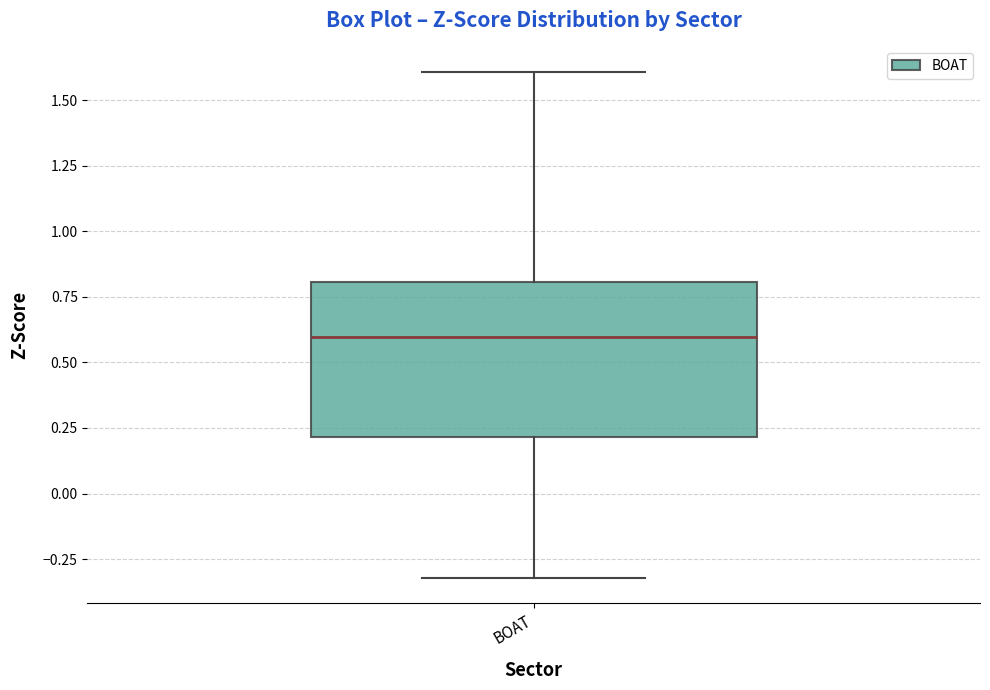

Where is the upper edge of the box for BOAT on the y-axis? The values are not printed on the chart, so give them approximately, as read against the axis.

0.8